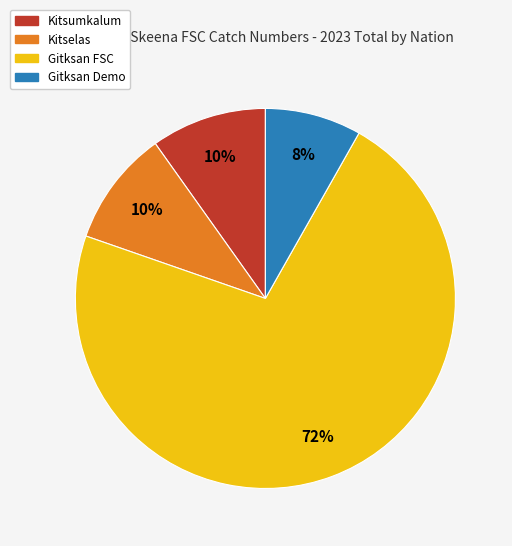

Which slice is the largest?

Gitksan FSC